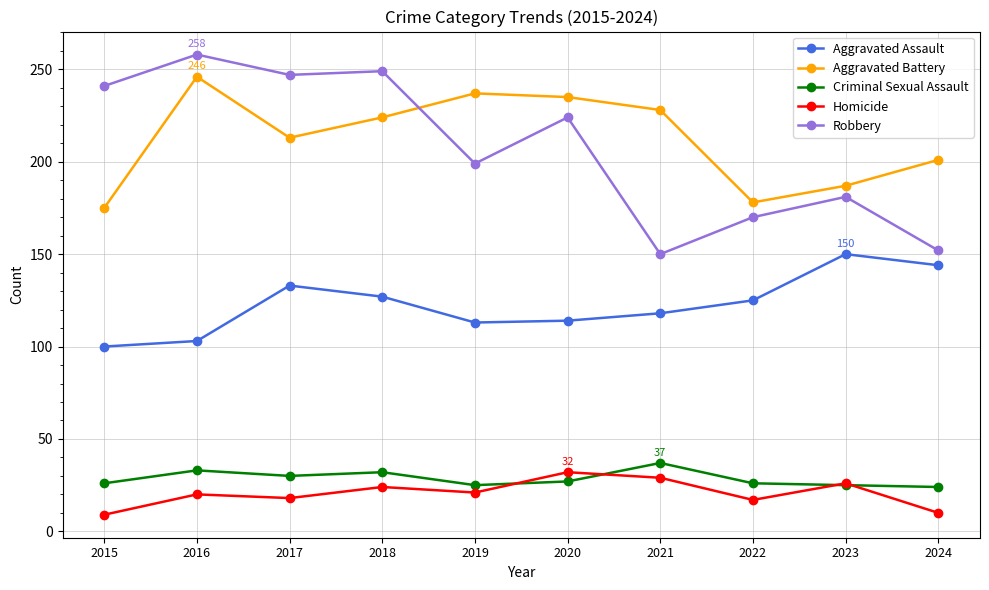

What is the difference between the Robbery values at 2023 and 2018?

68